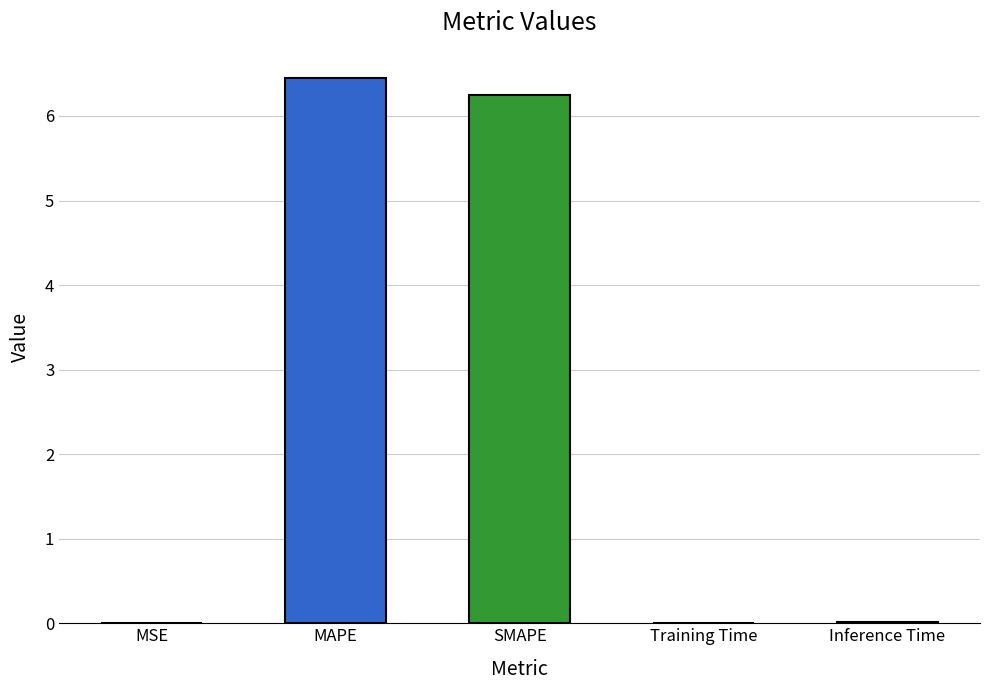

What is the average value?

2.5